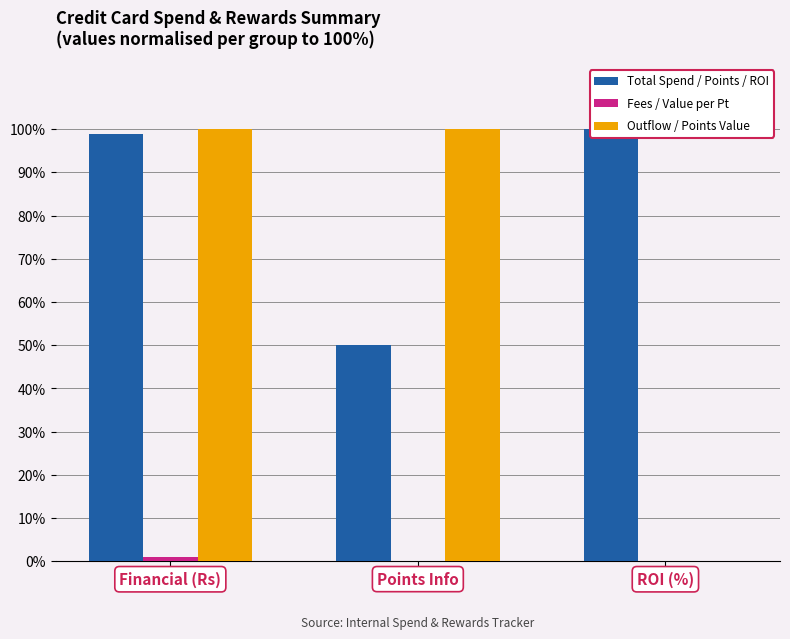

Reading right to left, what are all the values shown in this chart?

Total Spend / Points / ROI: 100.0	50.0	99.0
Fees / Value per Pt: 0.0	0.0	1.0
Outflow / Points Value: 0.0	100.0	100.0